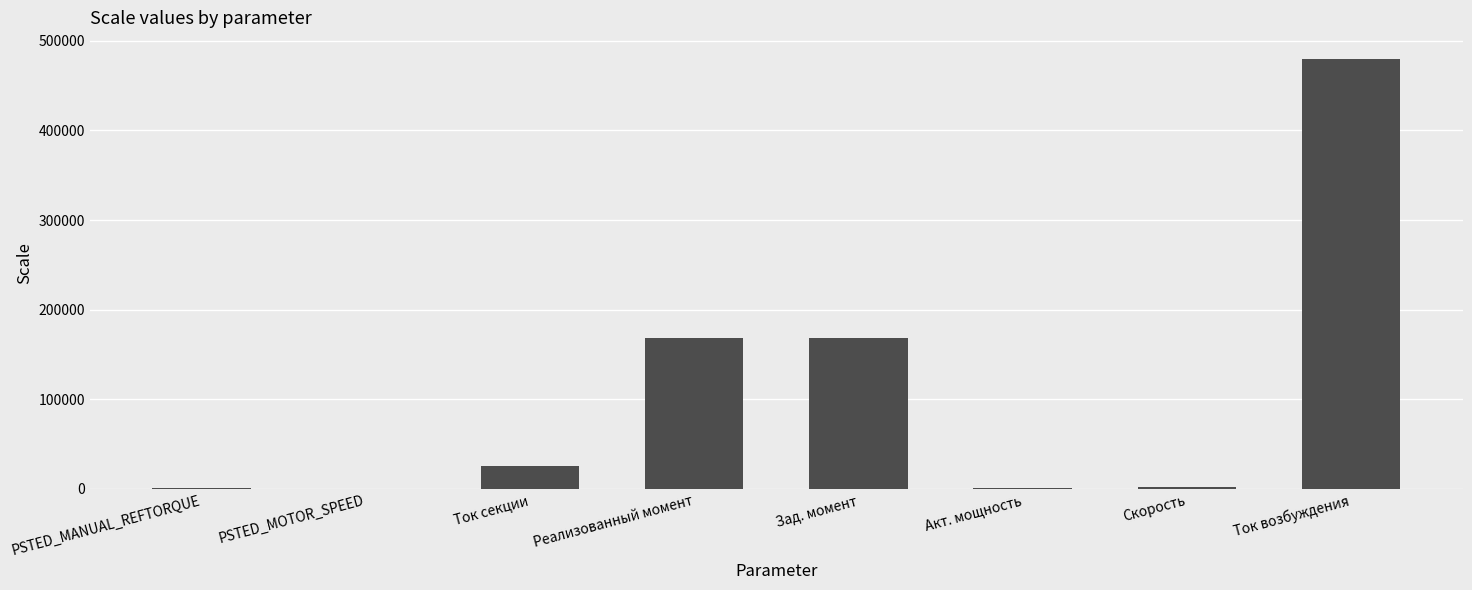

Which label corresponds to the largest value in the chart?

Ток возбуждения